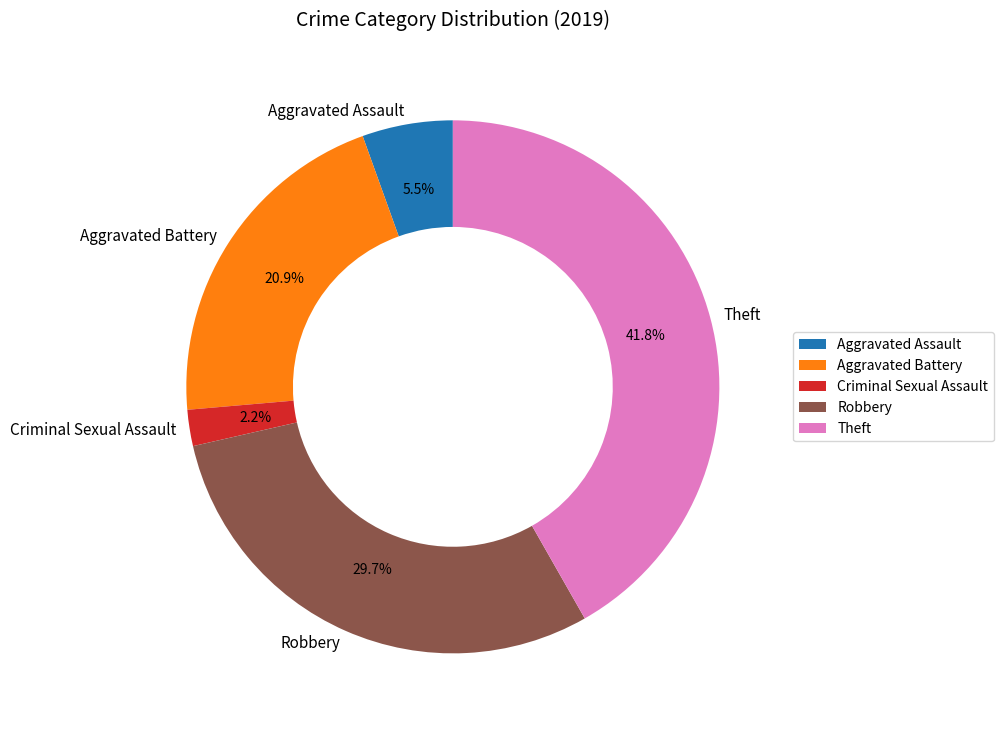

Is Aggravated Battery the majority of the pie?

No